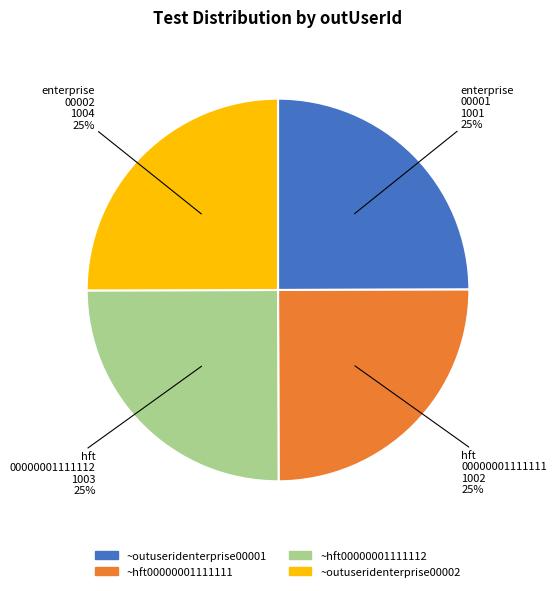

To the nearest percent, what portion does ~hft00000001111112 represent?

25%